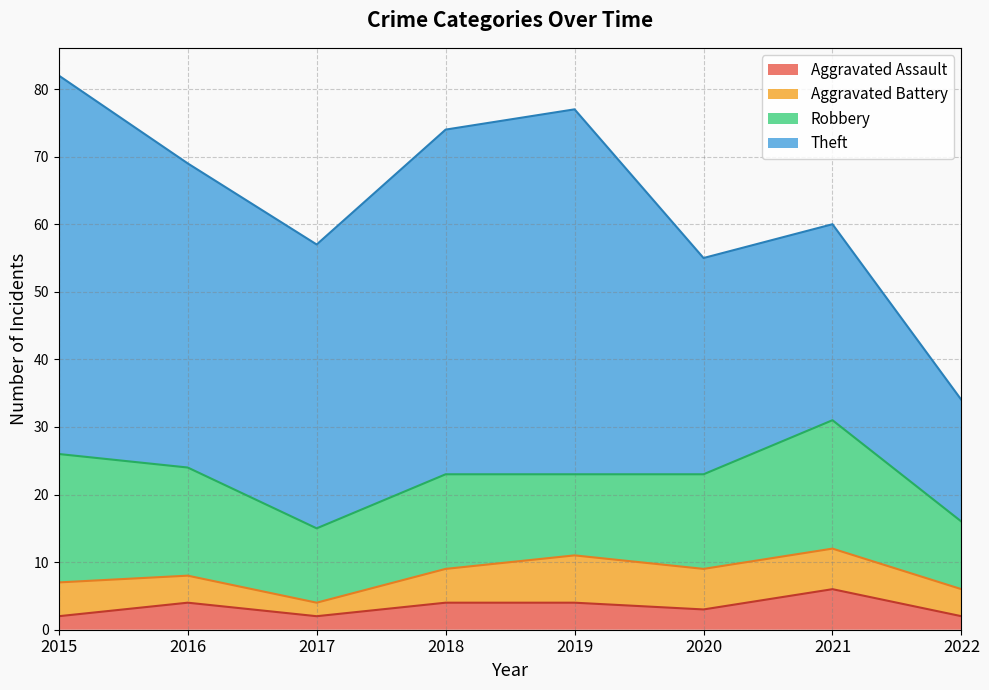

Which series changed the most between 2016 and 2020?

Theft